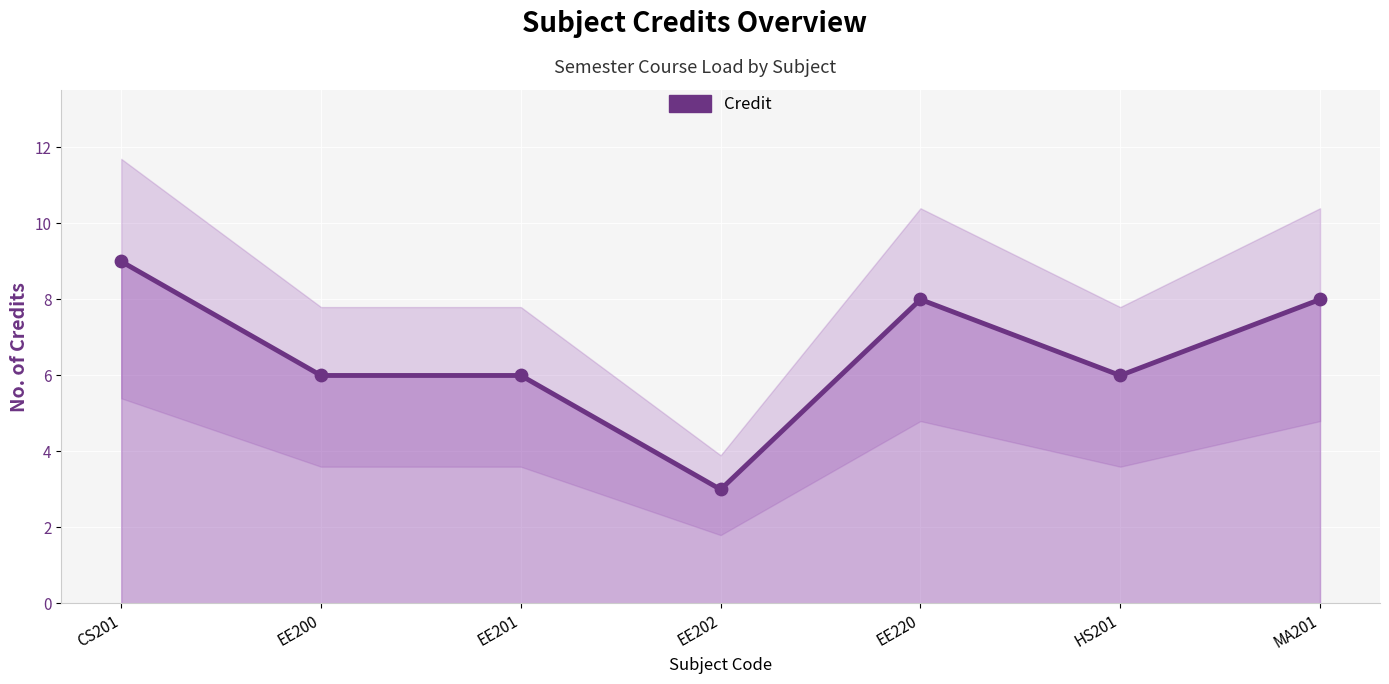

Approximately how many times larger is the value at HS201 compared to EE220?

0.8